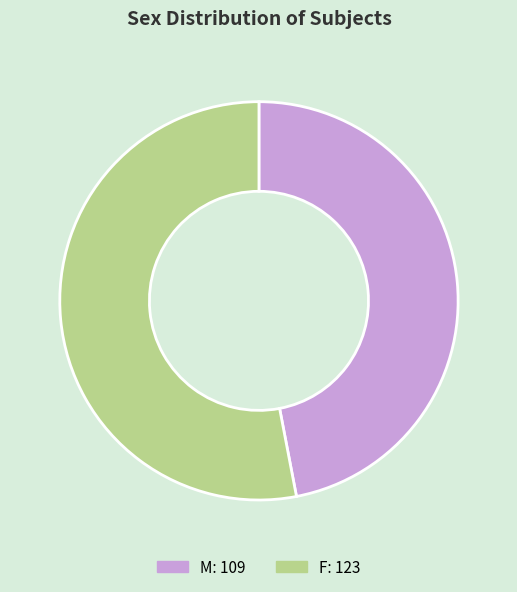

What is the largest slice in the pie chart?

F